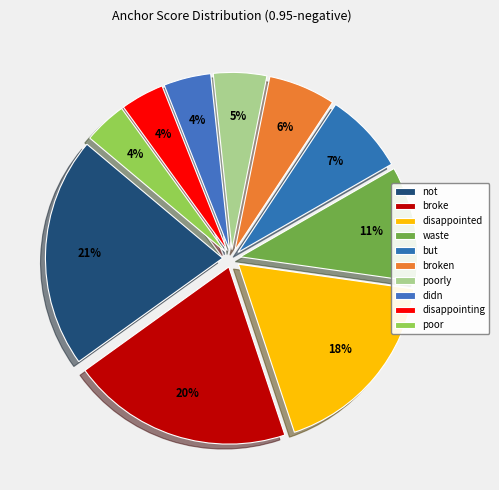

What percentage is the poorly slice, to the nearest percent?

5%